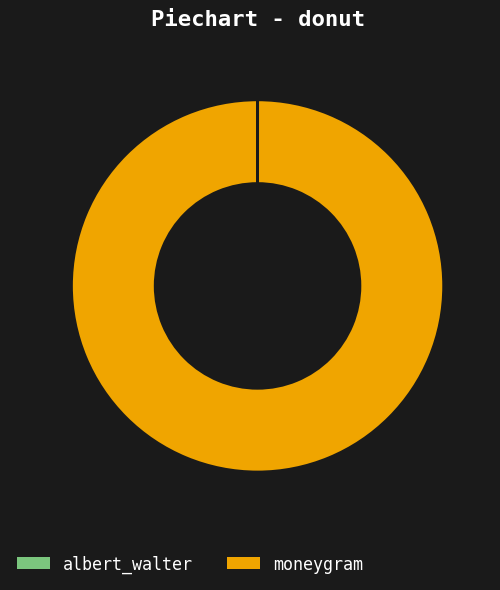

Is there any slice that represents more than half of the pie?

Yes